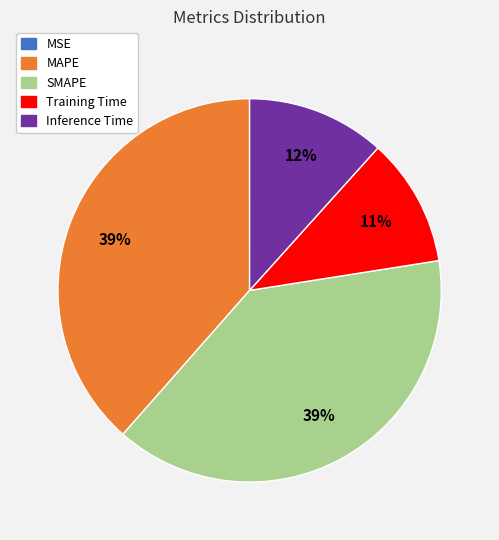

Is there any slice that represents more than half of the pie?

No